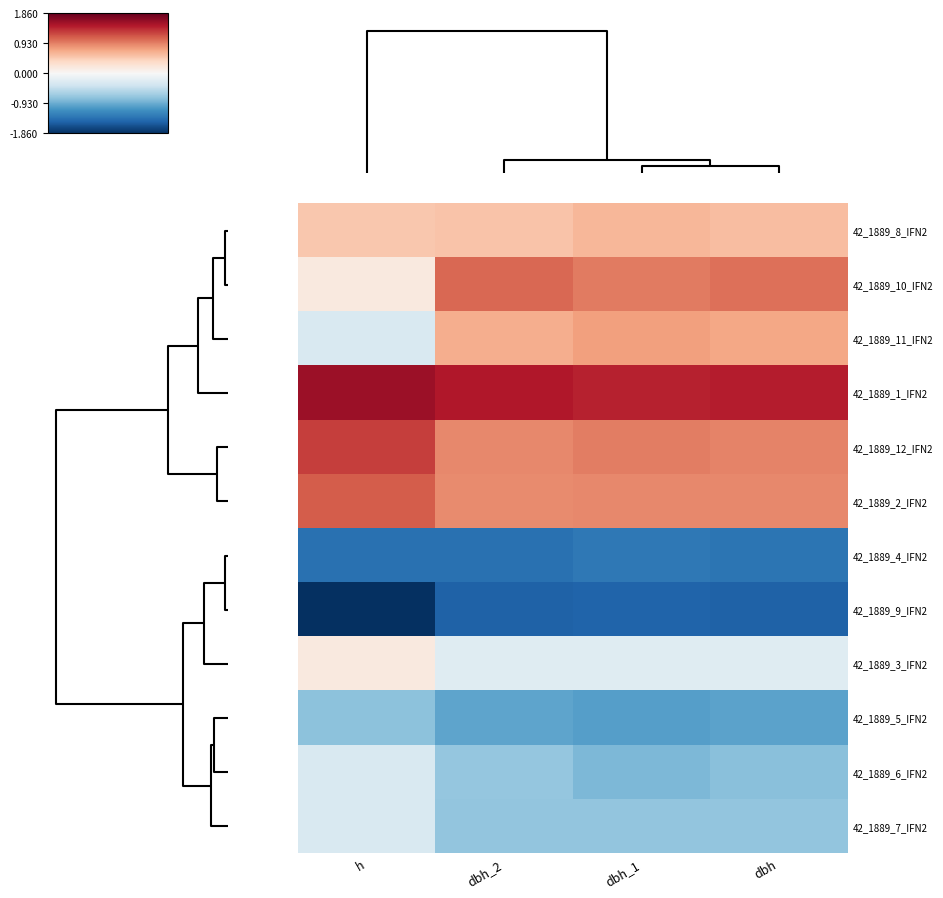

Reading right to left, list all the values displayed in this chart.

42_1889_8_IFN2: dbh=0.6	dbh_1=0.6	dbh_2=0.5	h=0.5
42_1889_10_IFN2: dbh=1.0	dbh_1=1.0	dbh_2=1.1	h=0.2
42_1889_11_IFN2: dbh=0.7	dbh_1=0.8	dbh_2=0.7	h=-0.3
42_1889_1_IFN2: dbh=1.5	dbh_1=1.4	dbh_2=1.5	h=1.6
42_1889_12_IFN2: dbh=0.9	dbh_1=0.9	dbh_2=0.9	h=1.3
42_1889_2_IFN2: dbh=0.9	dbh_1=0.9	dbh_2=0.9	h=1.1
42_1889_4_IFN2: dbh=-1.4	dbh_1=-1.3	dbh_2=-1.4	h=-1.4
42_1889_9_IFN2: dbh=-1.5	dbh_1=-1.5	dbh_2=-1.5	h=-1.9
42_1889_3_IFN2: dbh=-0.2	dbh_1=-0.2	dbh_2=-0.2	h=0.2
42_1889_5_IFN2: dbh=-1.0	dbh_1=-1.0	dbh_2=-1.0	h=-0.8
42_1889_6_IFN2: dbh=-0.8	dbh_1=-0.8	dbh_2=-0.7	h=-0.3
42_1889_7_IFN2: dbh=-0.7	dbh_1=-0.7	dbh_2=-0.7	h=-0.3